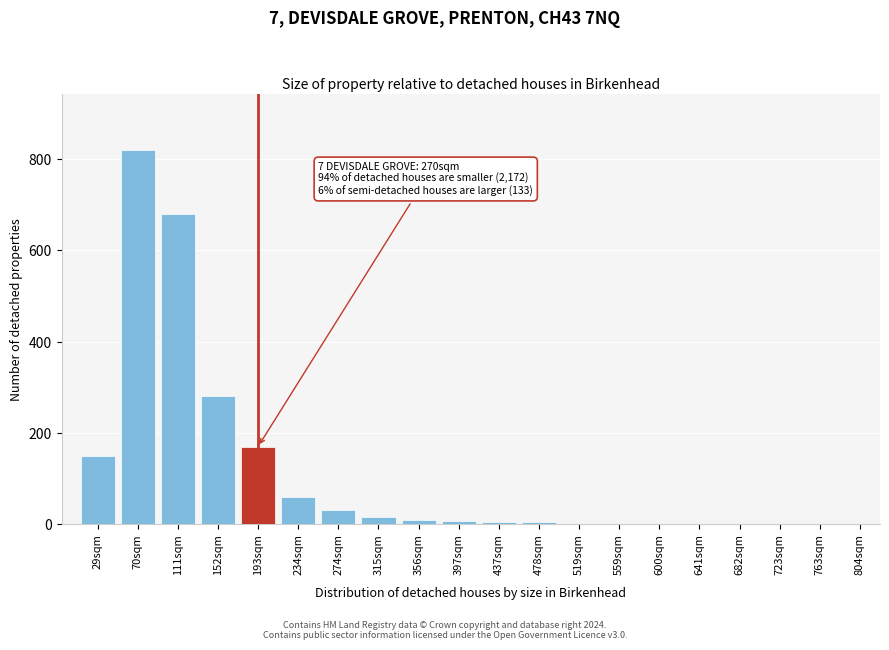

At which category does the chart reach its peak across all series?

70sqm